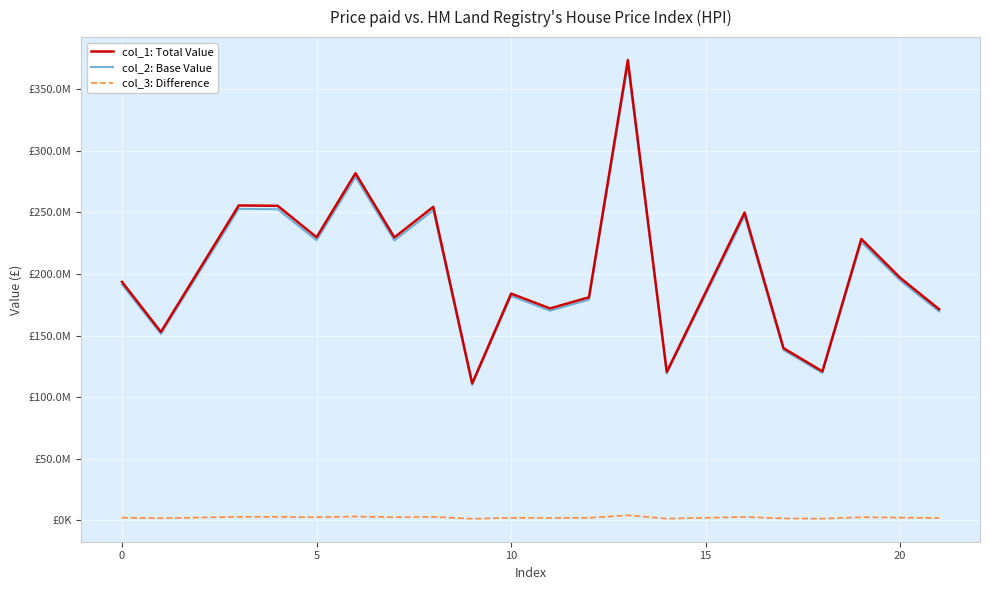

Does the chart display data point markers on the line(s)?

No